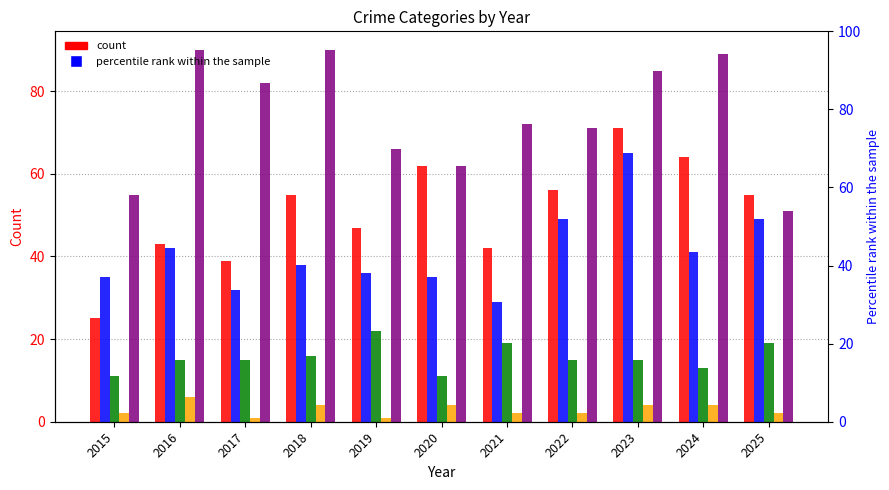

At which category is the sum across all series the highest?

2023